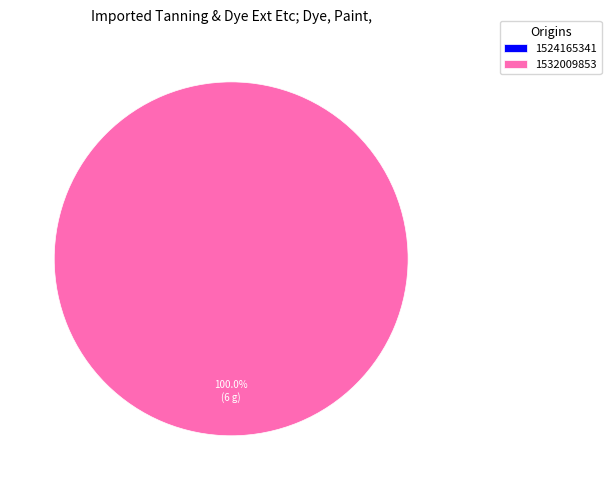

To the nearest percent, what is the difference between the 1524165341 and 1532009853 slice percentages?

100%